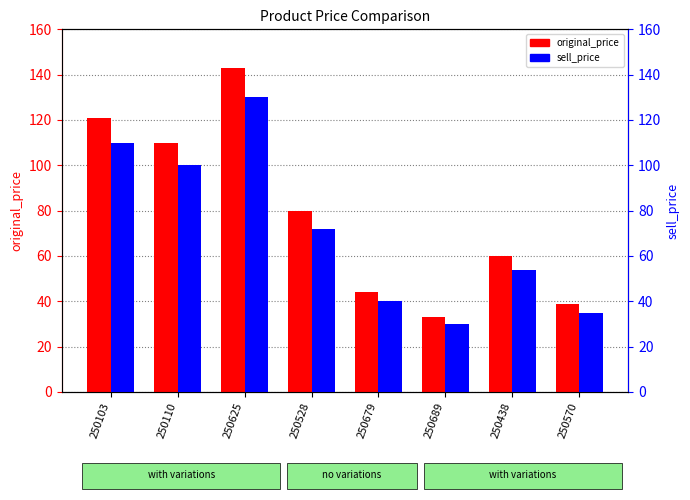

Which series has the largest total across all categories?

original_price